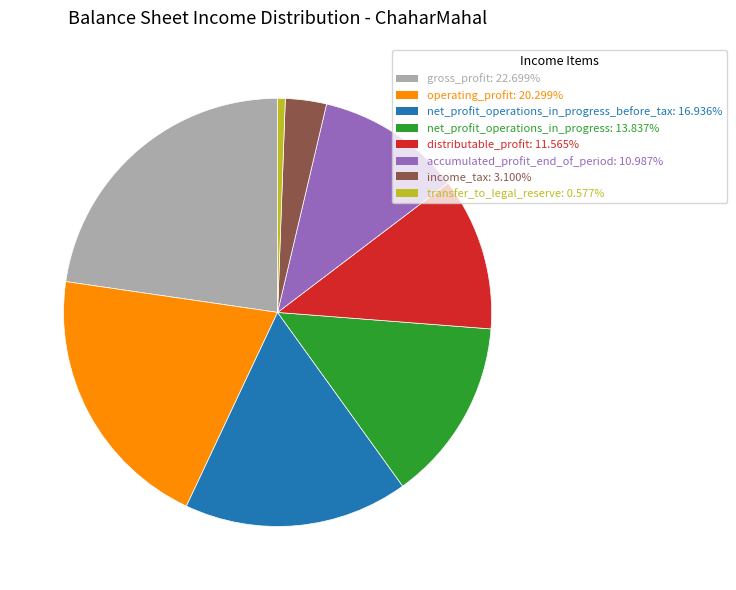

Does any single category account for the majority?

No